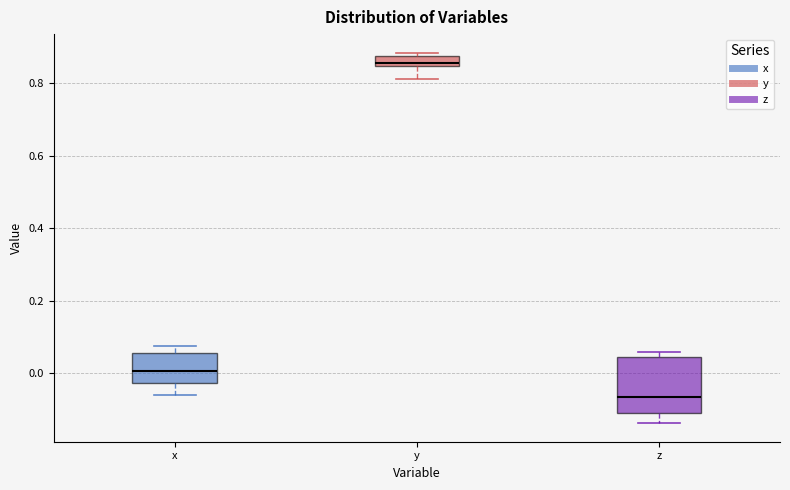

Comparing the boxes themselves (not the whiskers), which one is the tallest?

z